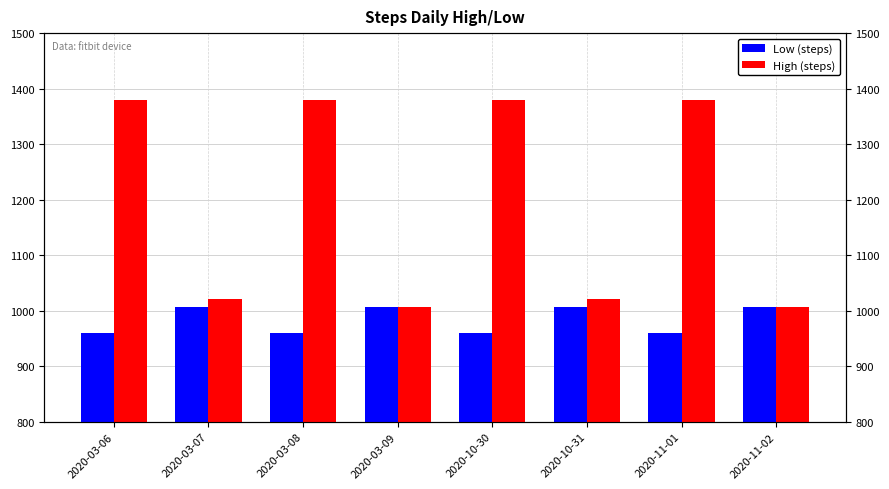

What value does the High (steps) series have at 2020-11-02?

1006